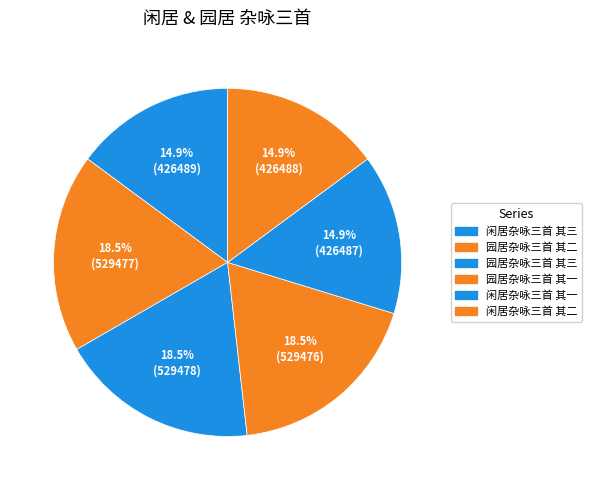

Count the number of slices in the pie.

6